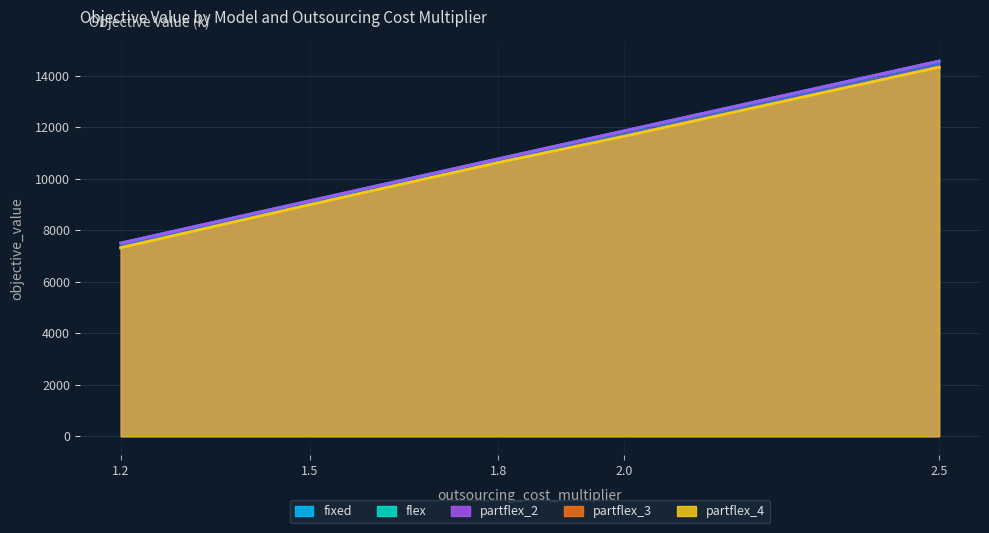

What is the difference between the maximum and second lowest values in the partflex_3 series?

5345.8